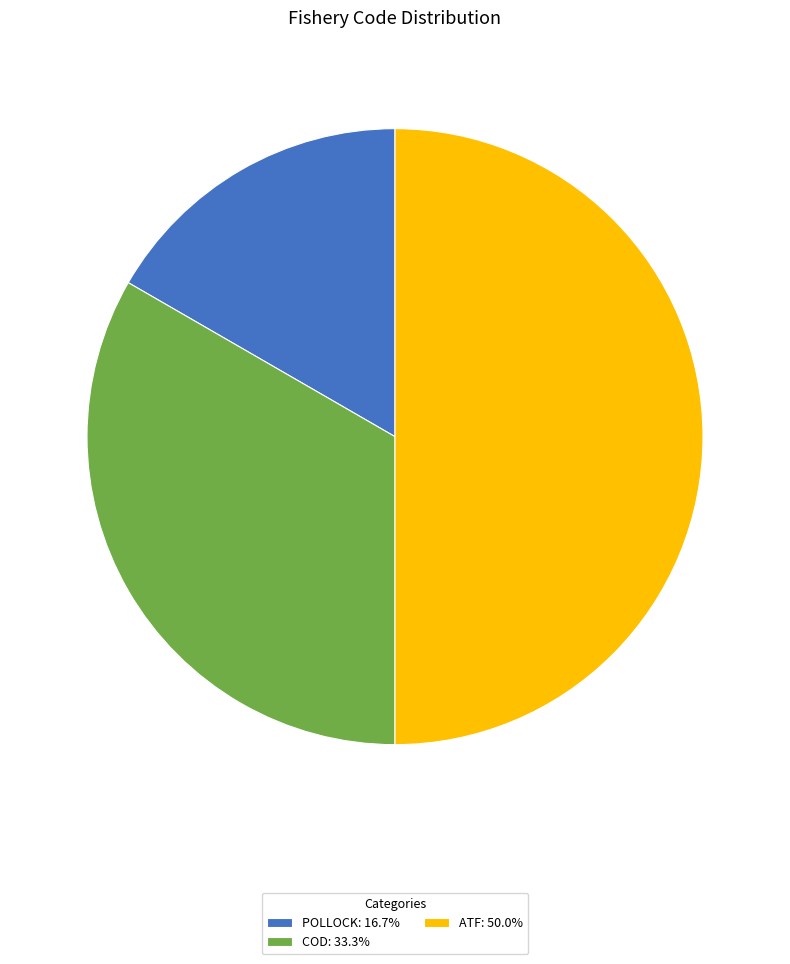

Approximately how many times larger is the value at COD: 33.3% compared to POLLOCK: 16.7%?

2.0